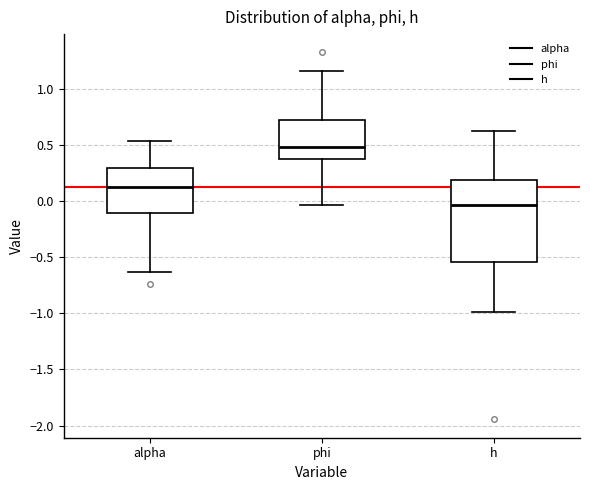

Comparing the boxes themselves (not the whiskers), which one is the tallest?

h